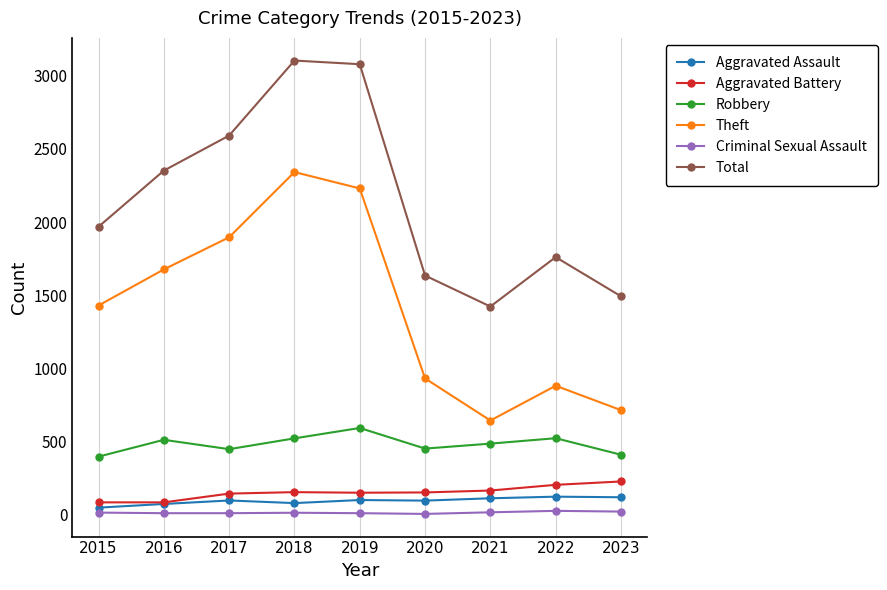

Is it true that Robbery equals 215 at 2022?

False